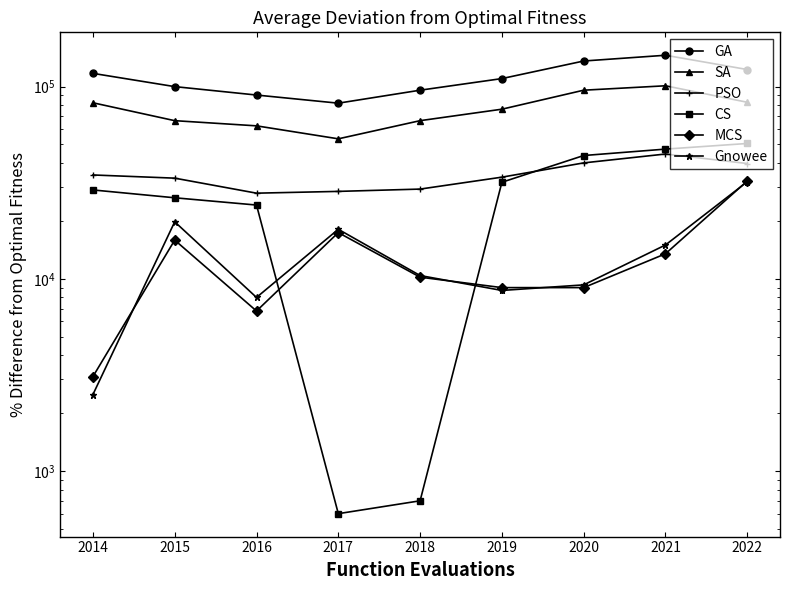

What is the value of the GA point at the 6th from the left?

110100